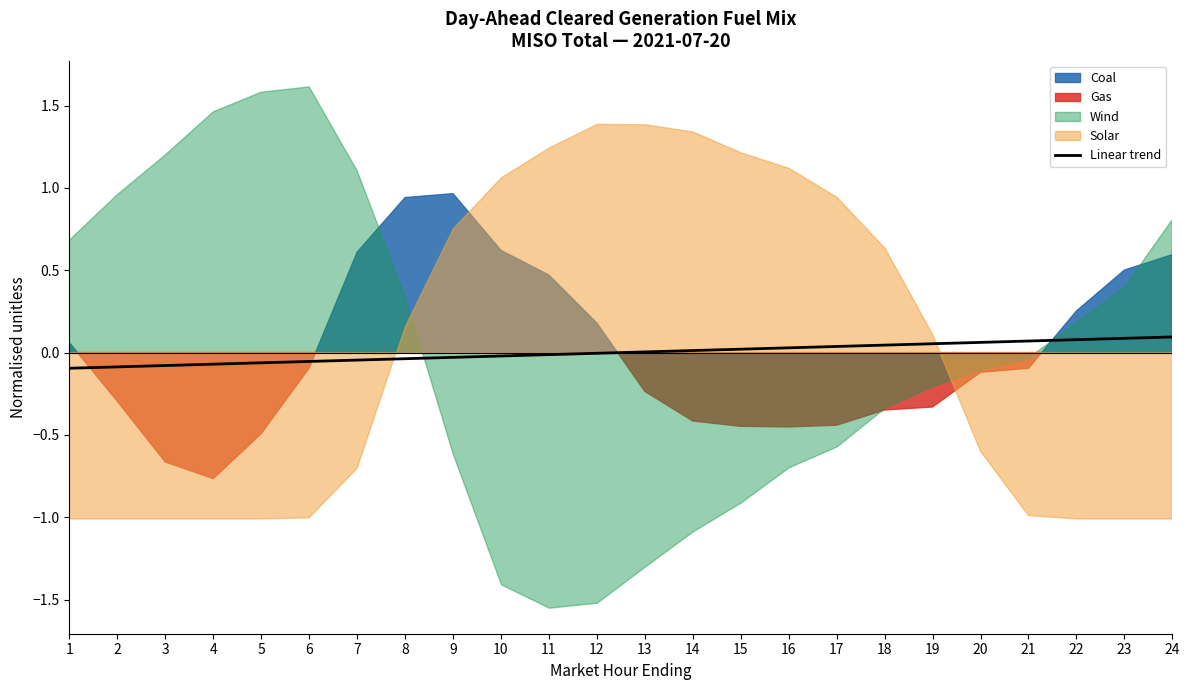

True or false: the data shows -0.0 at 3.

False